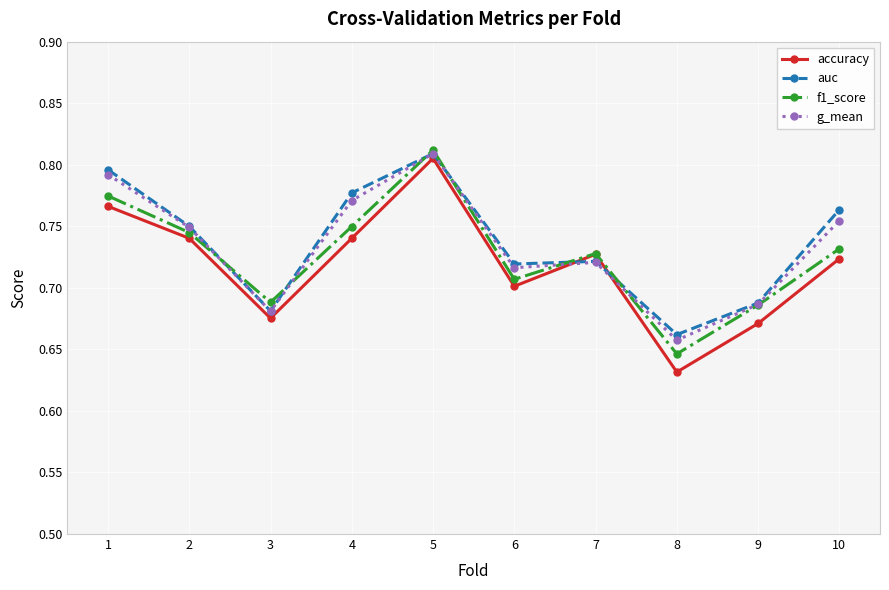

Where is the first local maximum for f1_score?

5